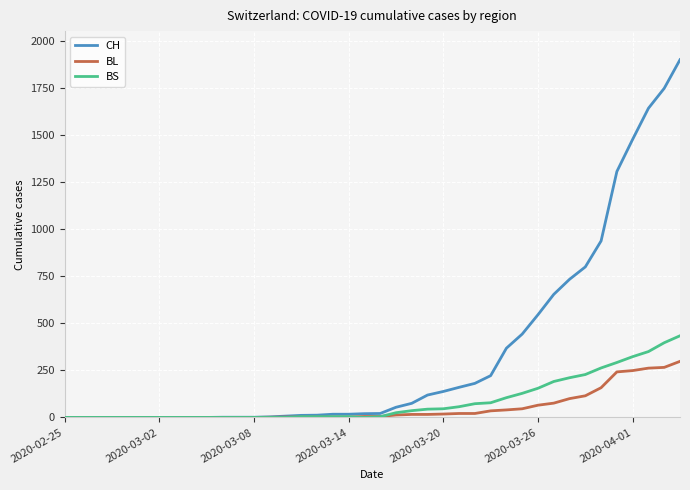

What is the greatest value displayed?

1901